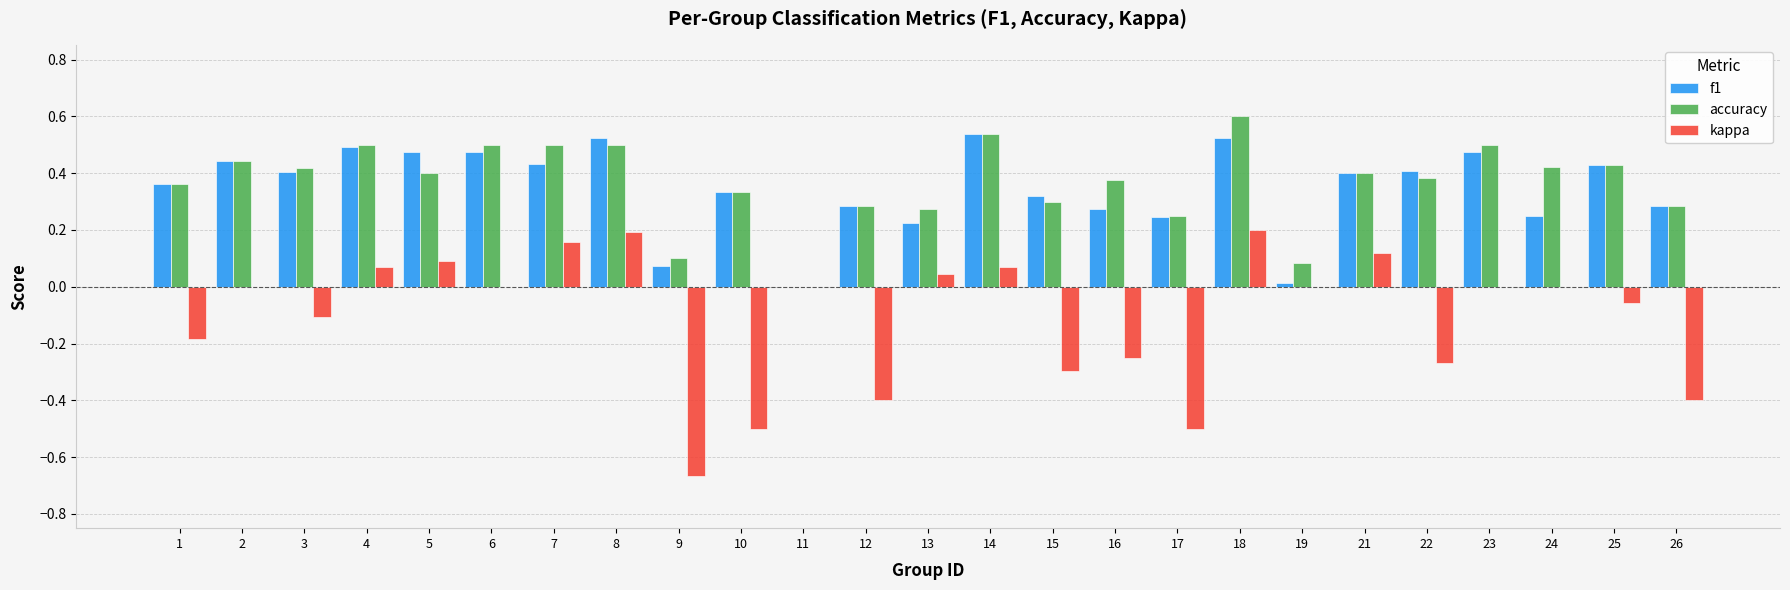

What is the greatest value displayed?

0.6